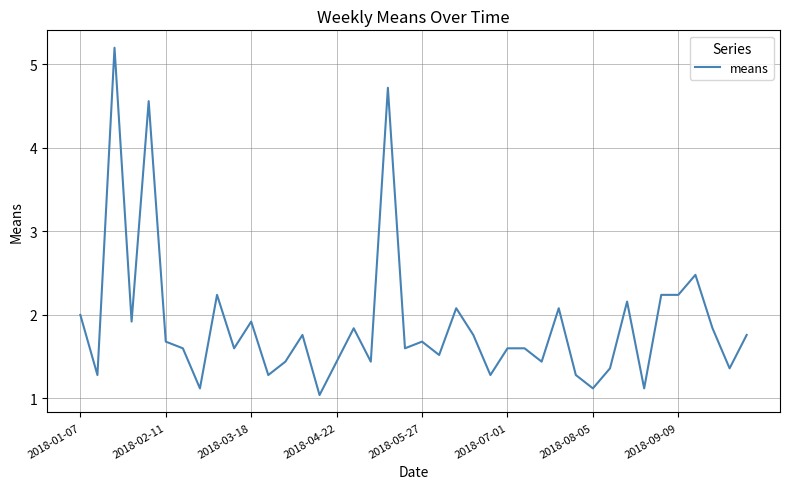

How many series are shown in this chart?

1